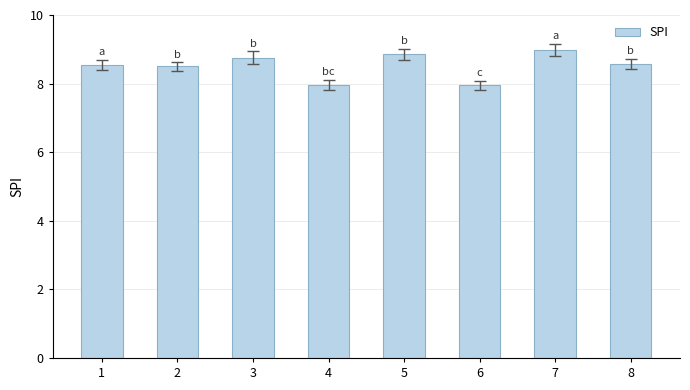

How many data points does each series have?

8